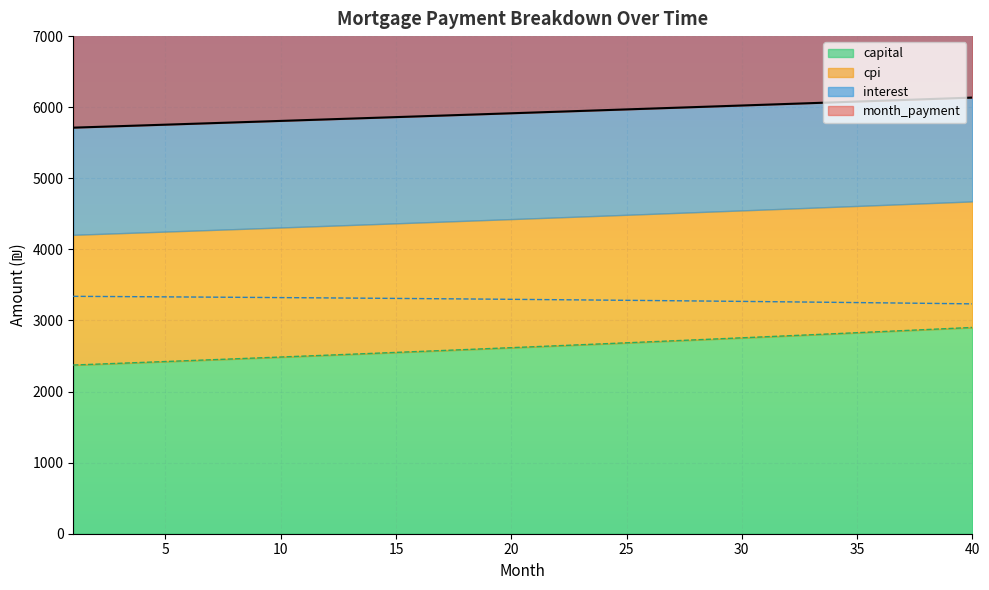

What is the lowest value of the capital series?

2372.8